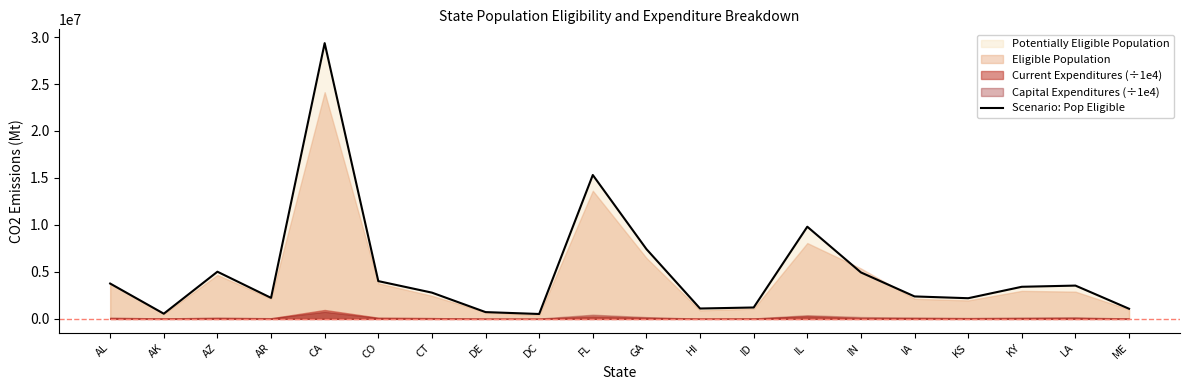

What is the label of the 12th point from the left?

HI